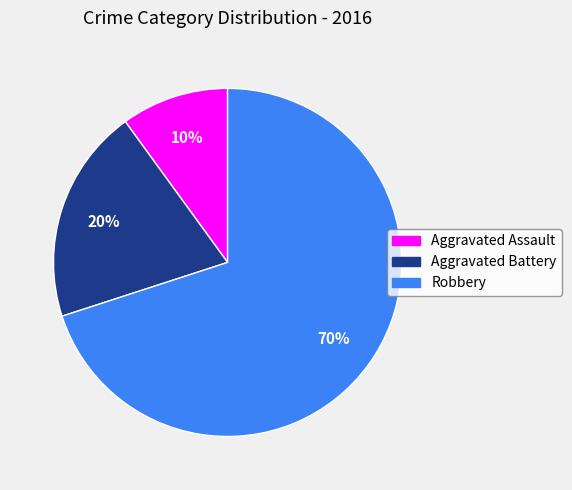

Which slice is the largest?

Robbery